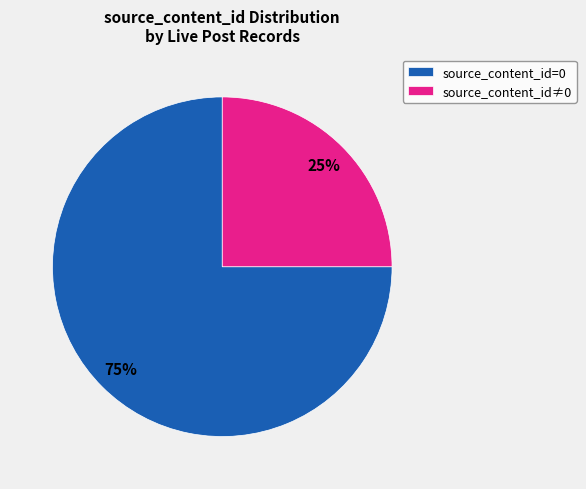

Is there a majority slice in this chart?

Yes